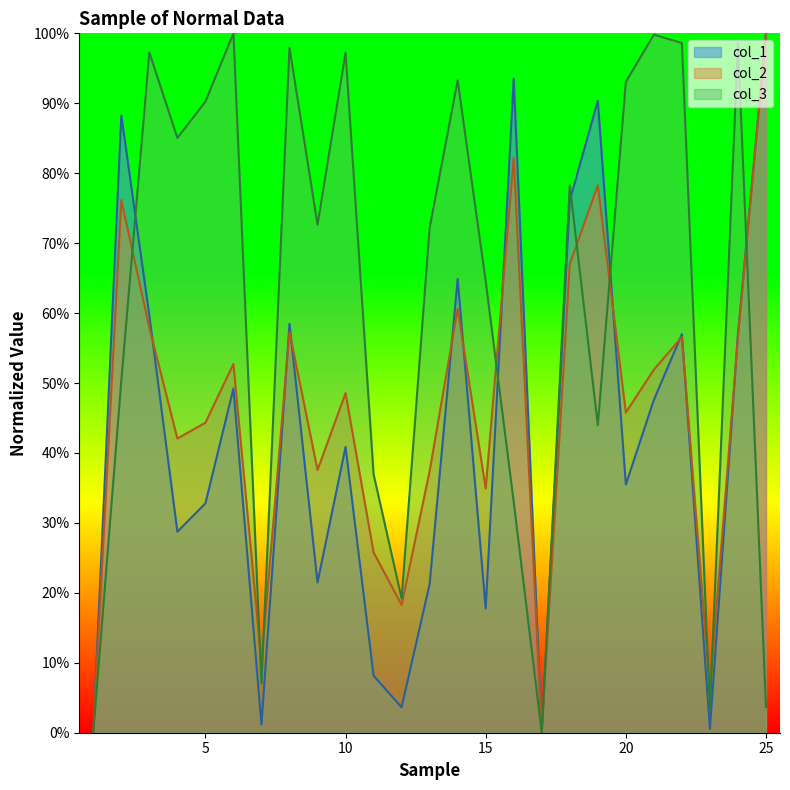

Reading left to right, transcribe all the data shown in this chart.

col_1: 1=0.0	2=0.9	3=0.6	4=0.3	5=0.3	6=0.5	7=0.0	8=0.6	9=0.2	10=0.4	11=0.1	12=0.0	13=0.2	14=0.6	15=0.2	16=0.9	17=0.0	18=0.8	19=0.9	20=0.4	21=0.5	22=0.6	23=0.0	24=0.6	25=1.0
col_2: 1=0.0	2=0.8	3=0.6	4=0.4	5=0.4	6=0.5	7=0.1	8=0.6	9=0.4	10=0.5	11=0.3	12=0.2	13=0.4	14=0.6	15=0.3	16=0.8	17=0.0	18=0.7	19=0.8	20=0.5	21=0.5	22=0.6	23=0.1	24=0.6	25=1.0
col_3: 1=0.0	2=0.5	3=1.0	4=0.9	5=0.9	6=1.0	7=0.1	8=1.0	9=0.7	10=1.0	11=0.4	12=0.2	13=0.7	14=0.9	15=0.6	16=0.3	17=0.0	18=0.8	19=0.4	20=0.9	21=1.0	22=1.0	23=0.0	24=1.0	25=0.0